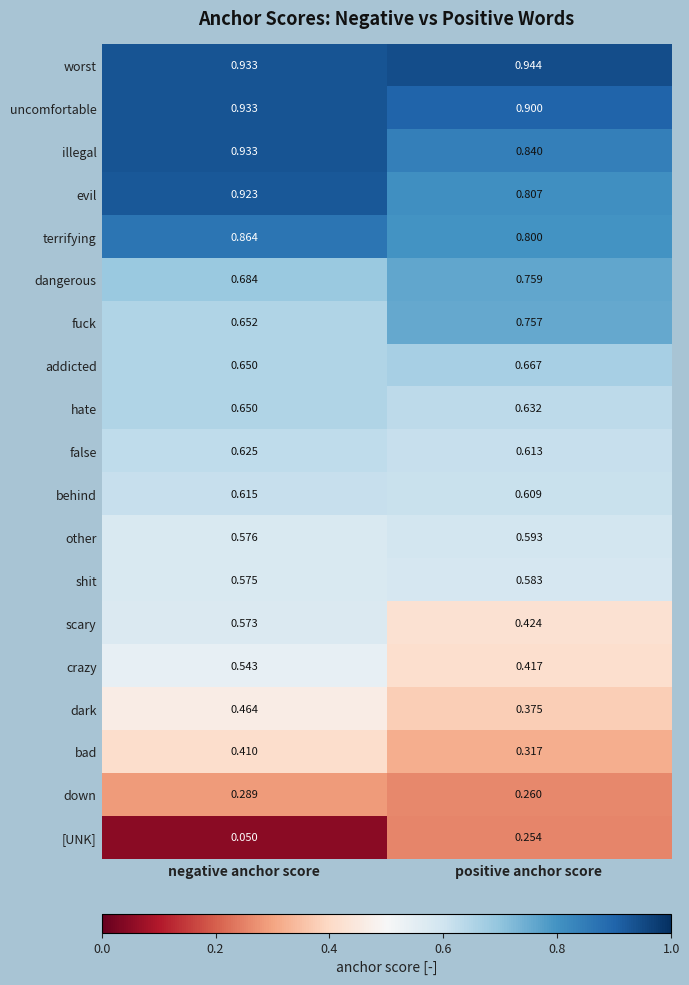

Between negative anchor score and positive anchor score, which series saw the biggest shift?

[UNK]